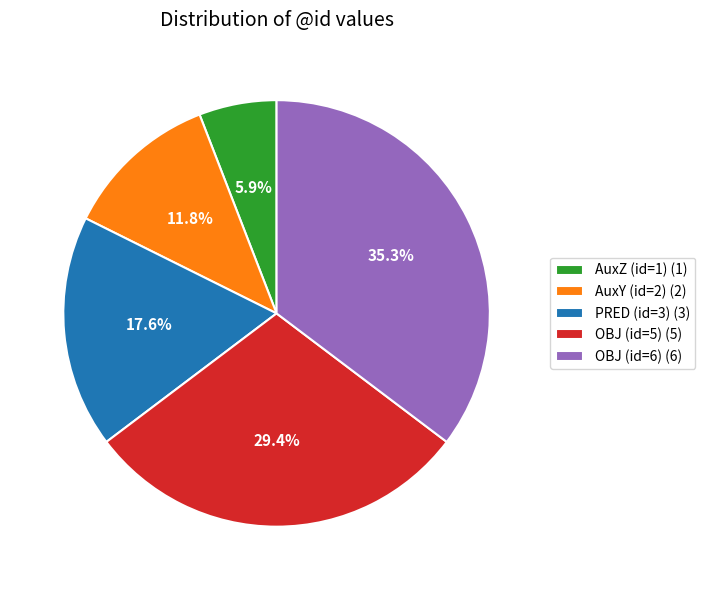

Count the number of slices in the pie.

5